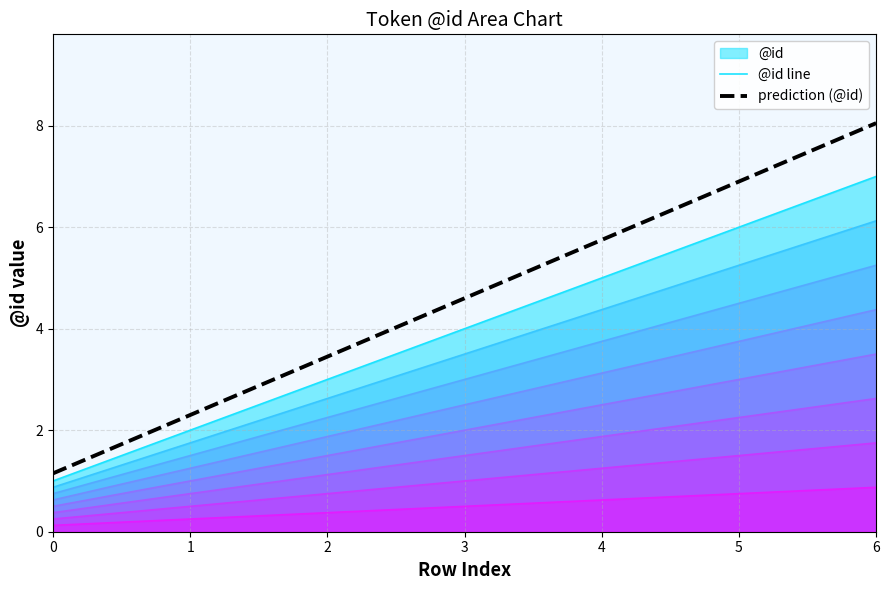

What is the difference between the second highest and minimum values?

5